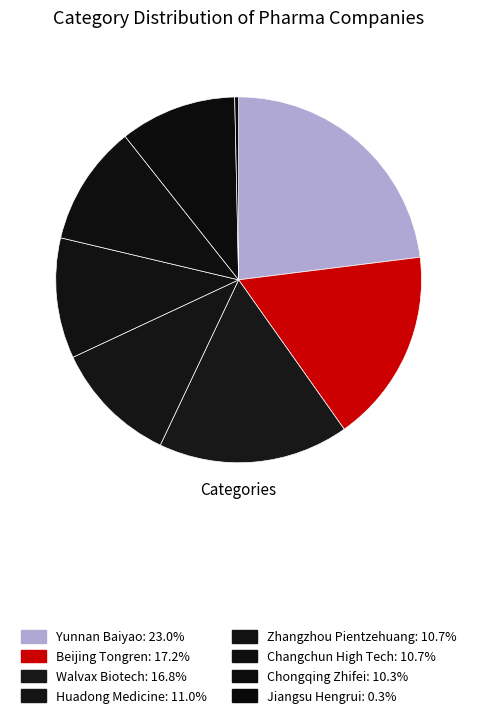

Rank the categories by value from lowest to highest.

Jiangsu Hengrui, Chongqing Zhifei, Zhangzhou Pientzehuang, Changchun High Tech, Huadong Medicine, Walvax Biotech, Beijing Tongren, Yunnan Baiyao